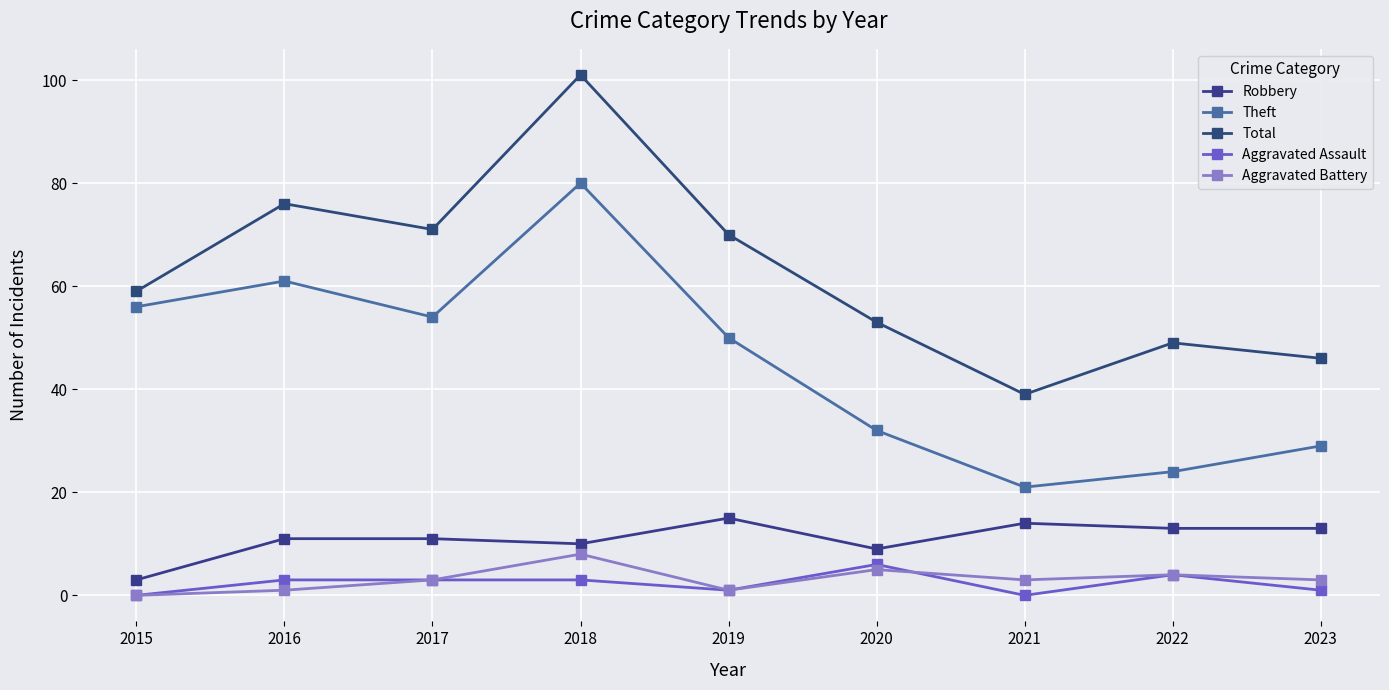

At which label does Theft reach its minimum?

2021